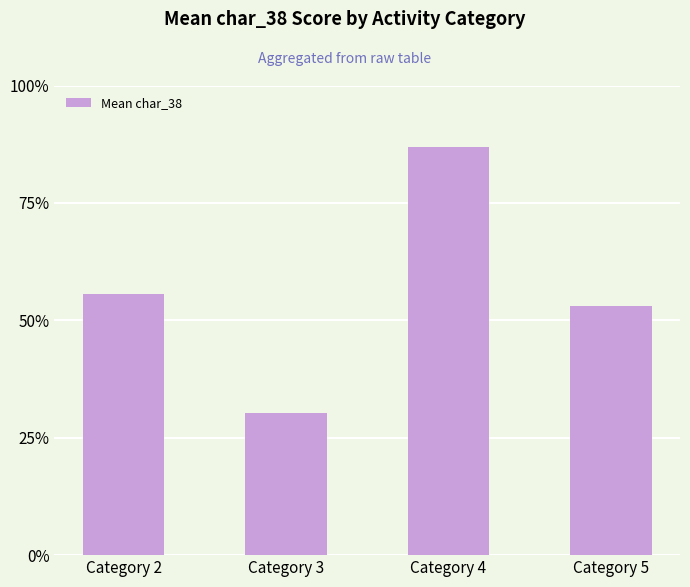

How many data points does each series have?

4